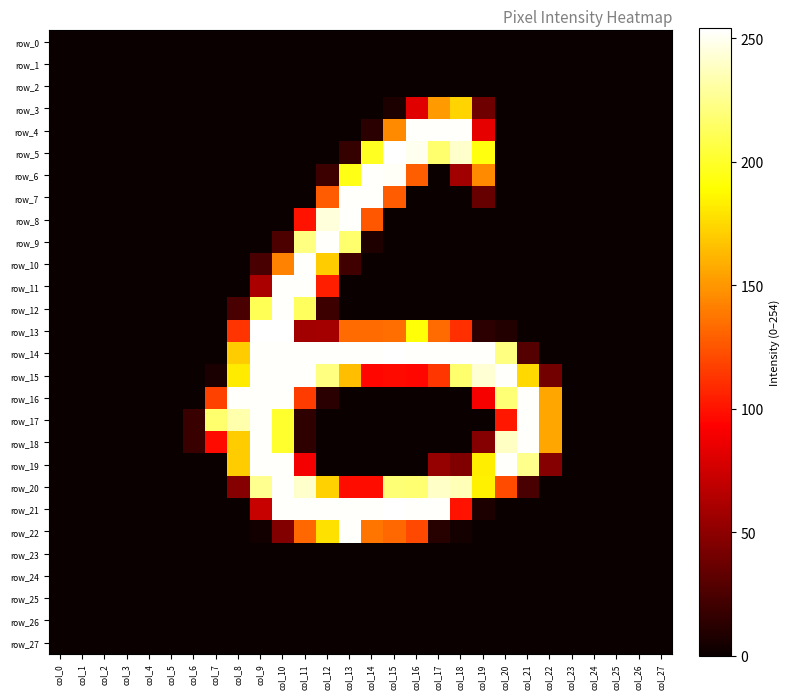

How many categories are shown in the chart?

28